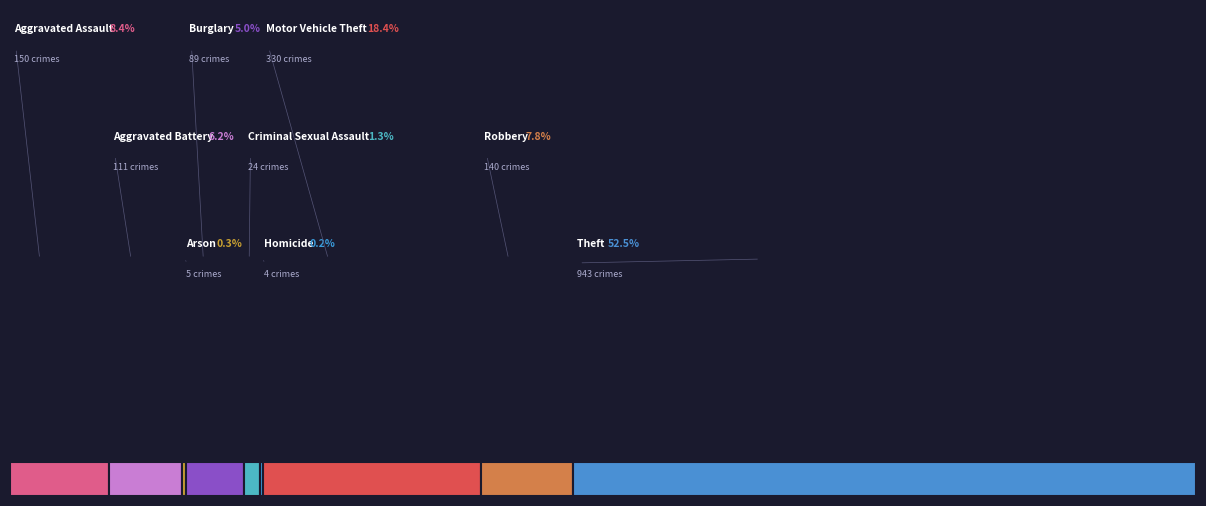

To the nearest percent, what portion does Motor Vehicle Theft represent?

18%